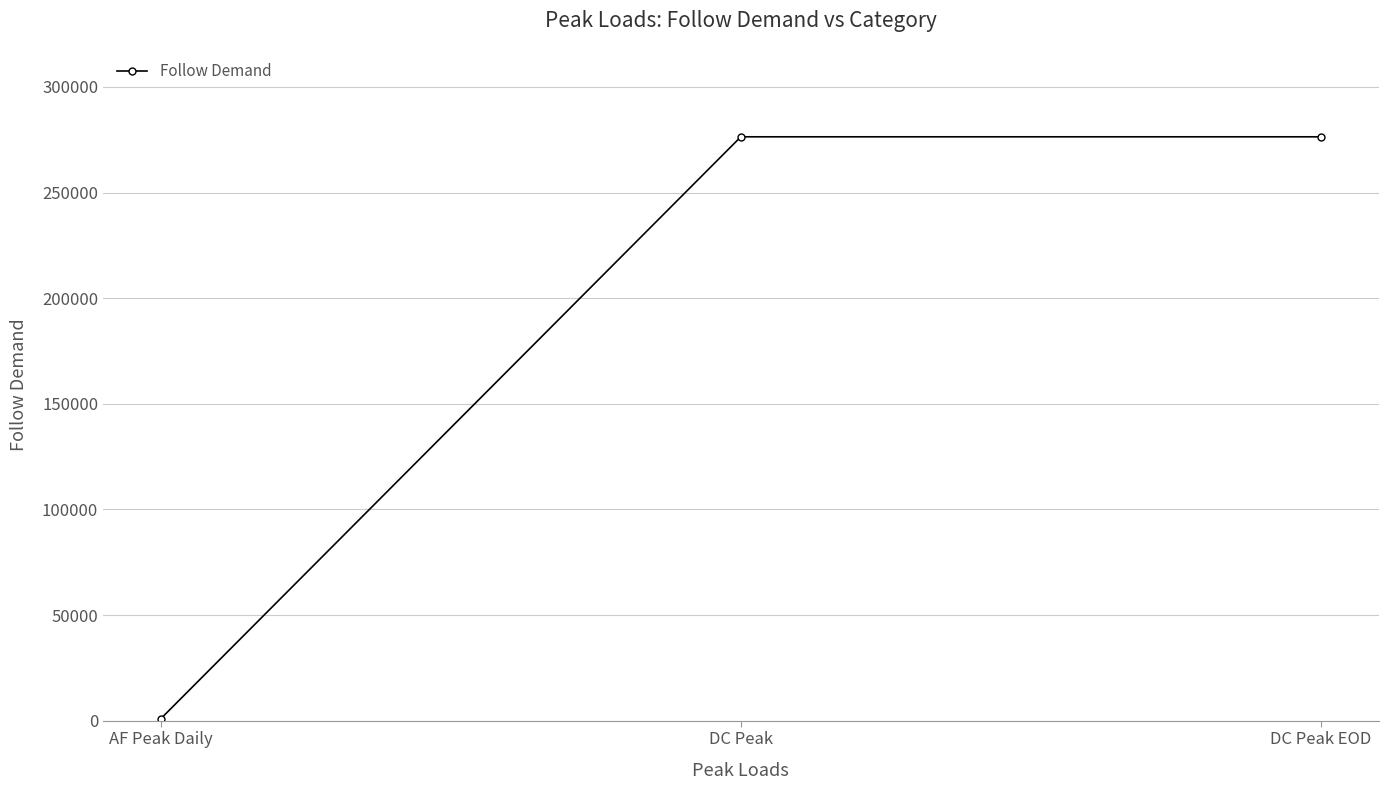

Which label corresponds to the smallest value in the chart?

AF Peak Daily